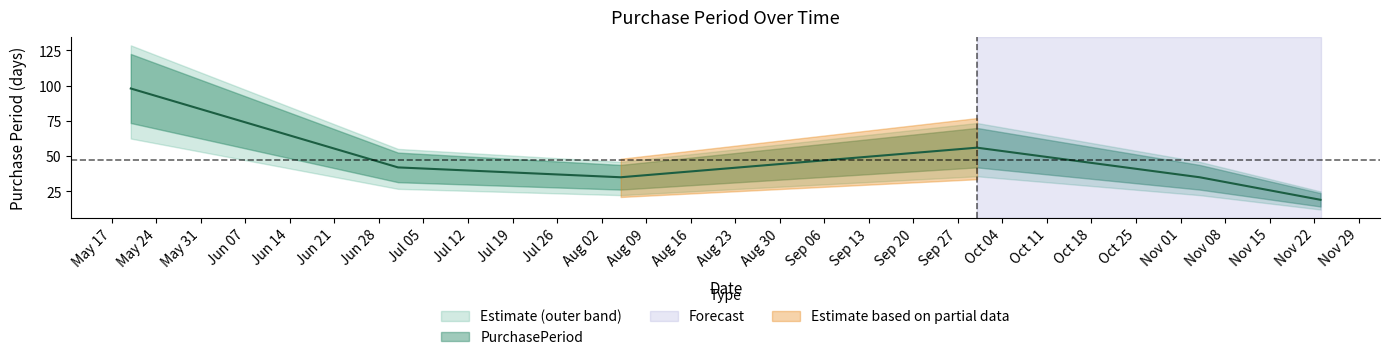

What position from the left is 2016-11-23?

6